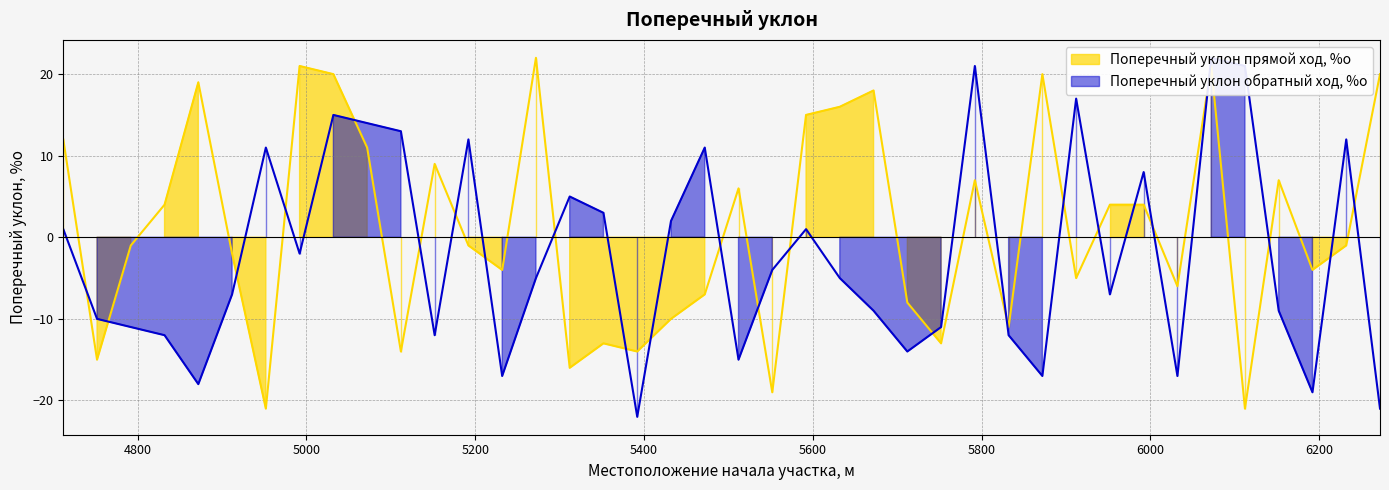

What is the smallest value displayed?

-22